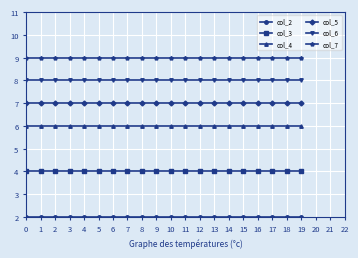

True or false: col_5 has a value of 7 at 10.

True